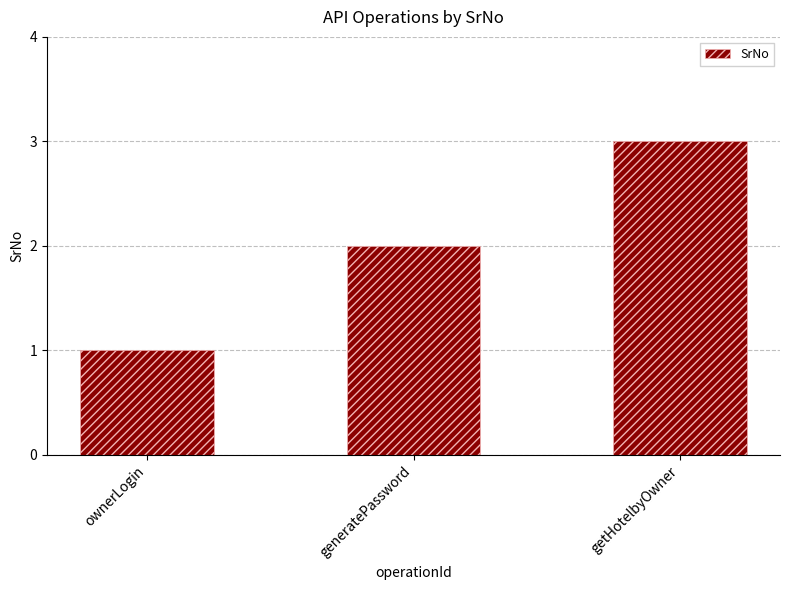

Count the number of data series in this chart.

1